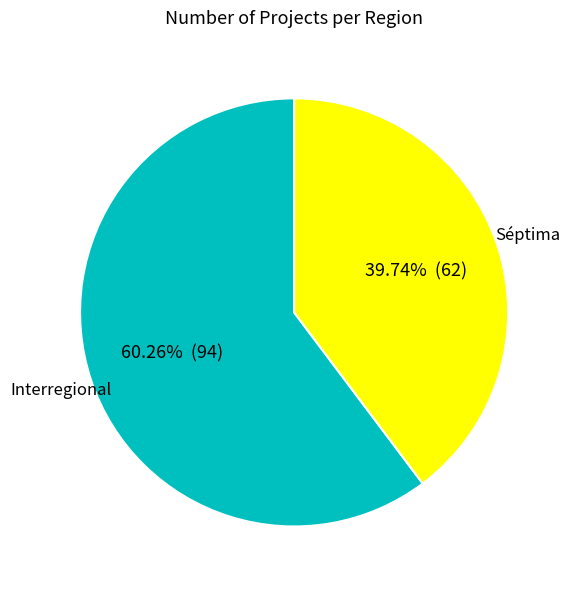

Rank the categories by value from highest to lowest.

Interregional, Séptima